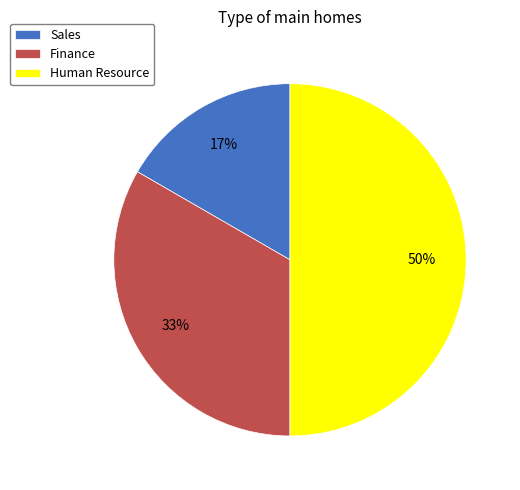

How many segments does this pie chart have?

3